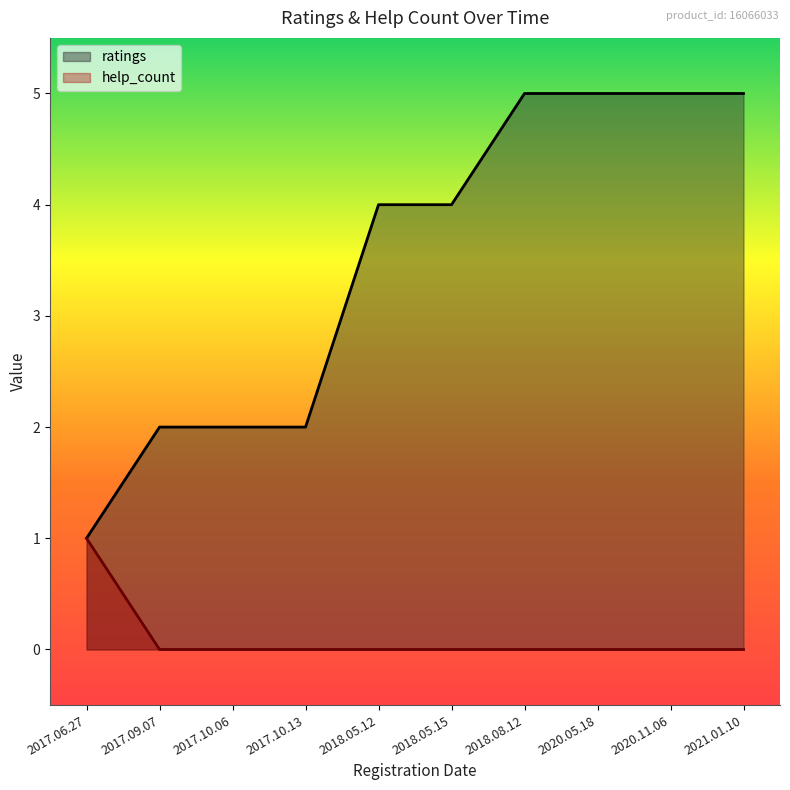

What is the sum of all ratings values?

35